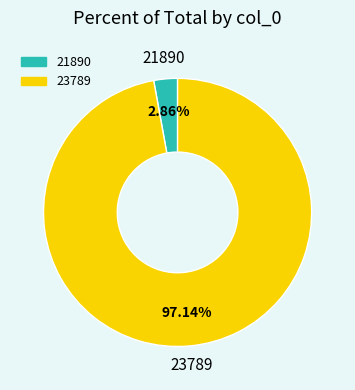

How many slices are in this pie chart?

2